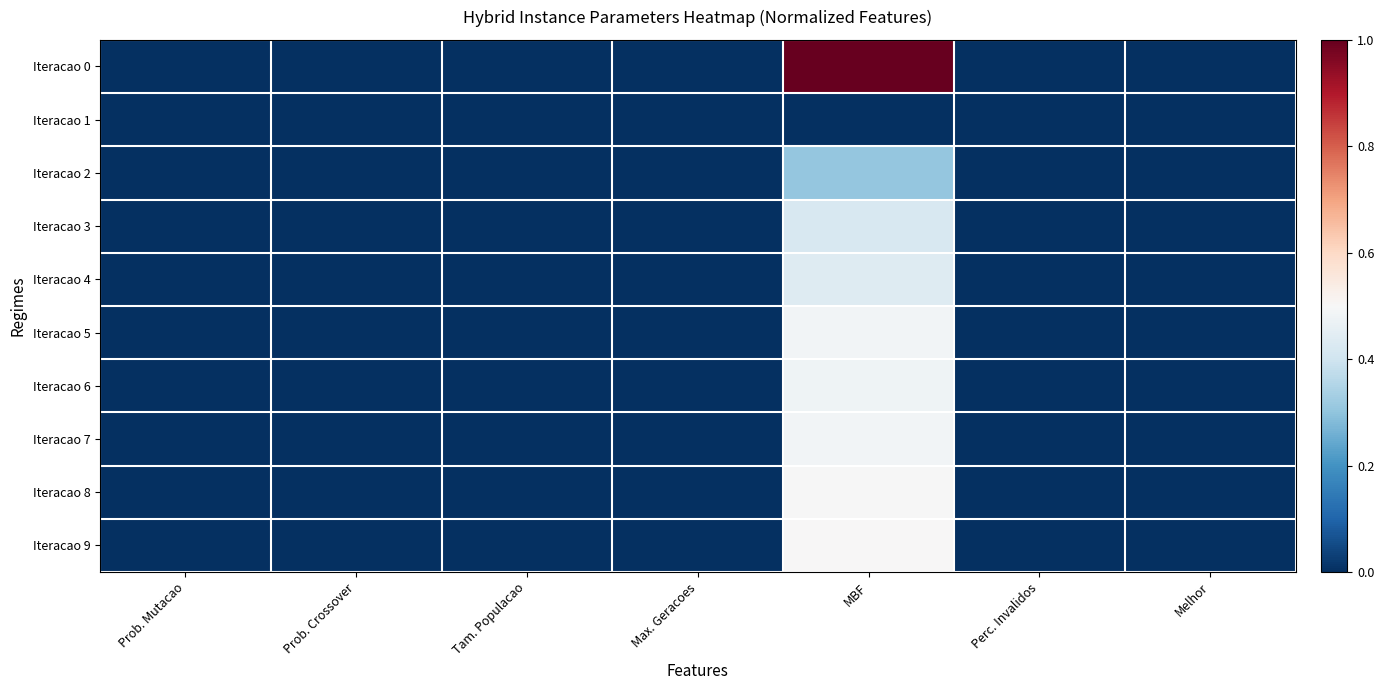

Count the number of data series in this chart.

10